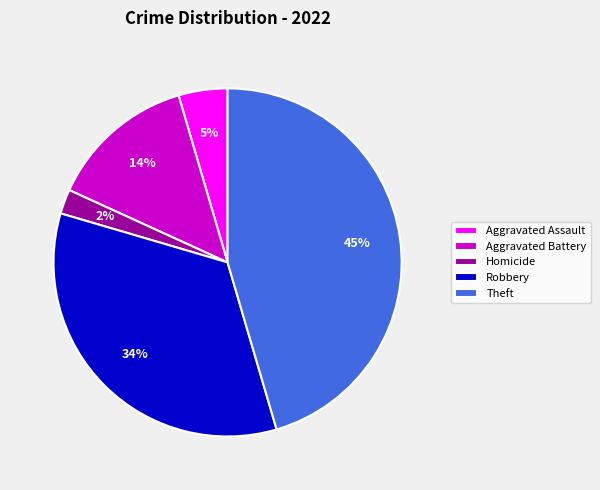

Combined, do Aggravated Battery and Robbery account for over 50%?

No